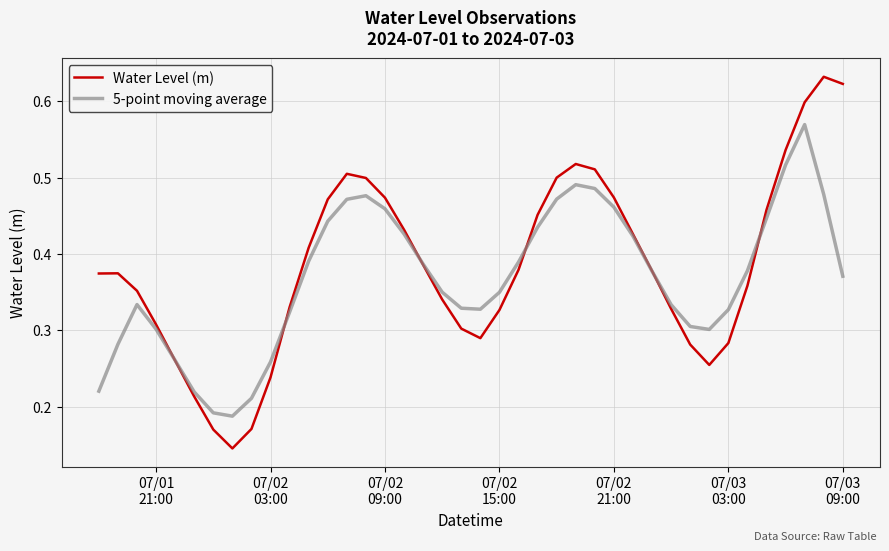

Which series has the largest range (max minus min)?

Water Level (m)